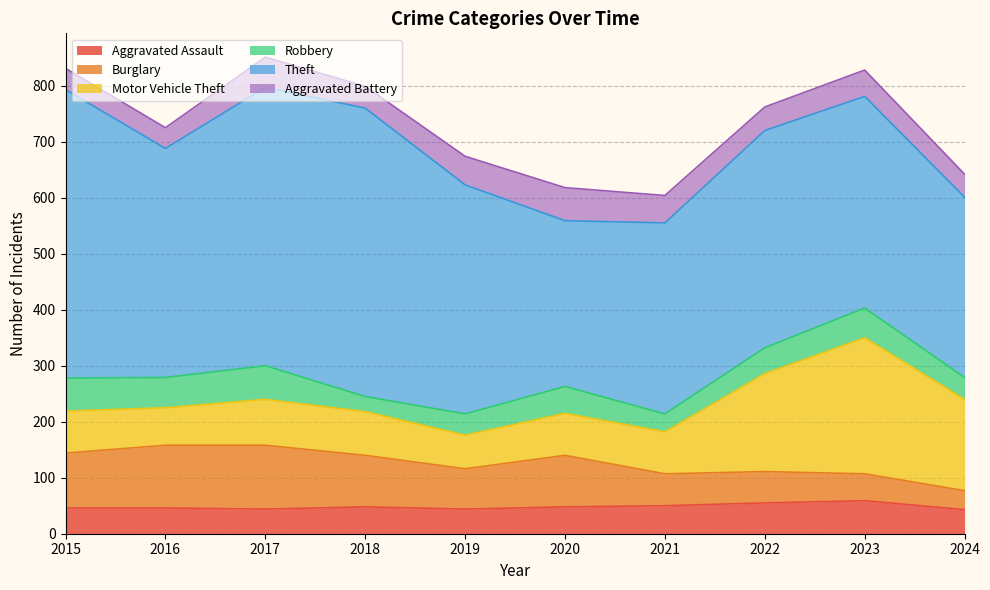

In Motor Vehicle Theft, how many points are lower than both neighbors (excluding endpoints)?

2